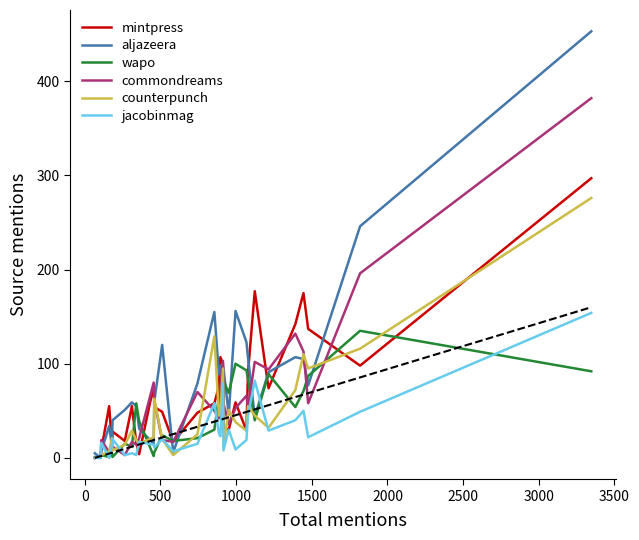

What is the highest value of the aljazeera series?

453